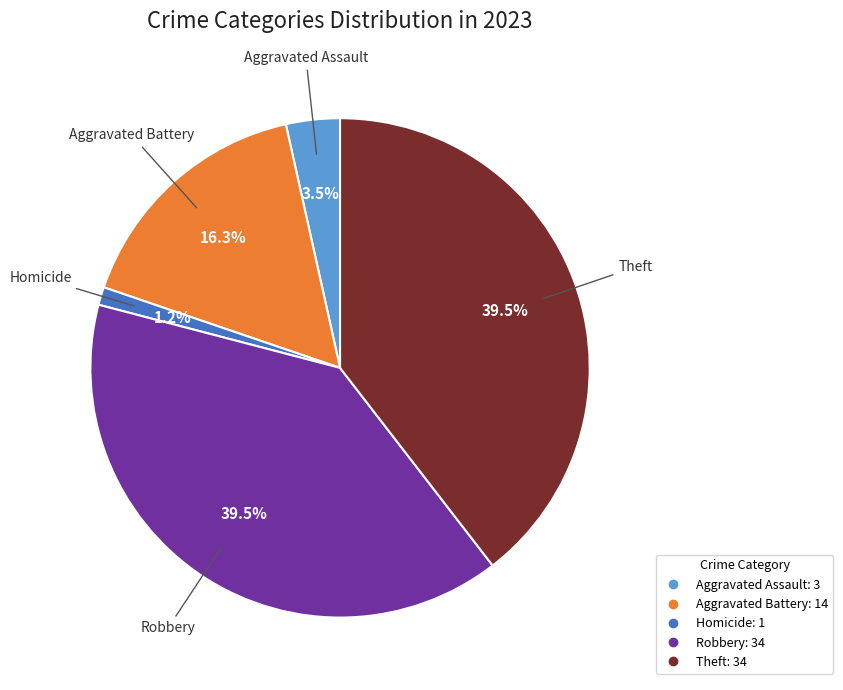

Is there any slice that represents more than half of the pie?

No